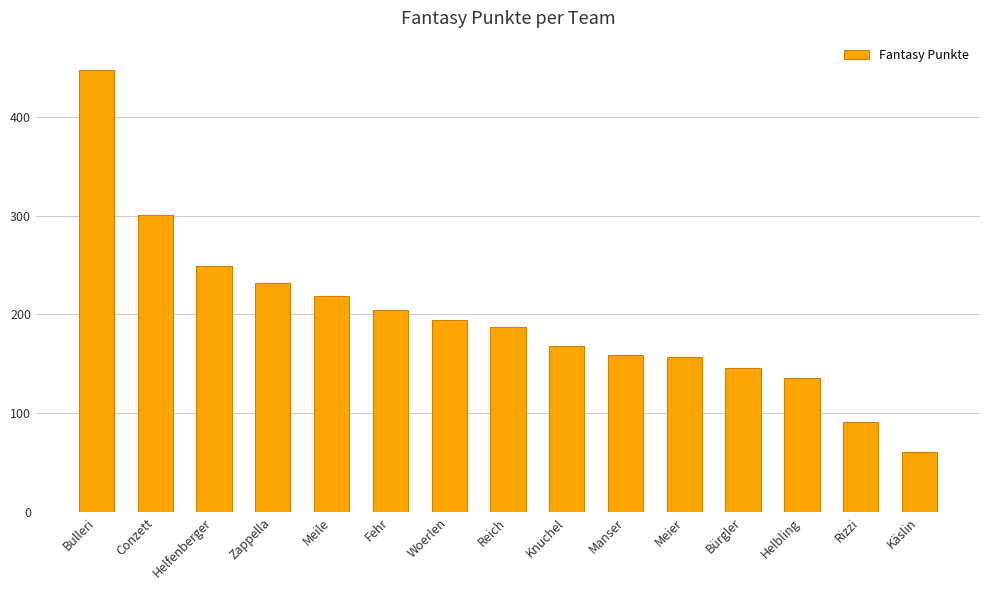

Which label corresponds to the largest value in the chart?

Bulleri